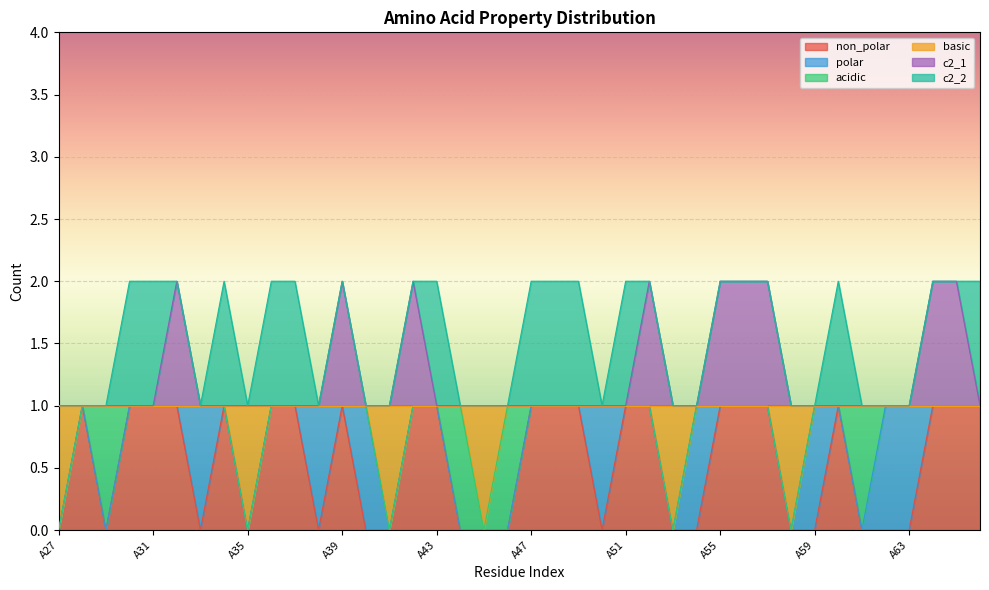

What is the value of the non_polar point at the 30th from the left?

1